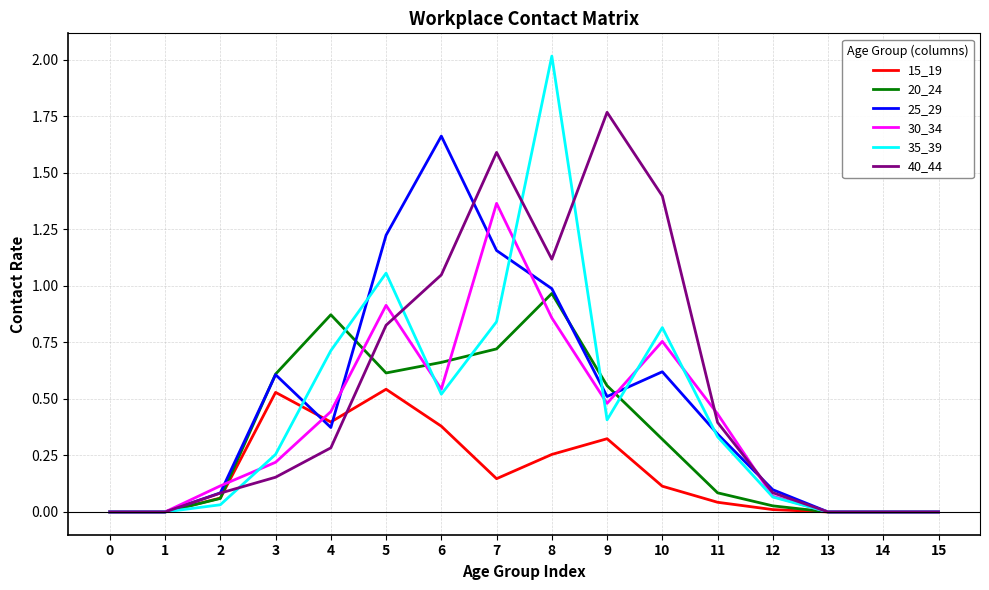

Which series has the largest total across all categories?

40_44